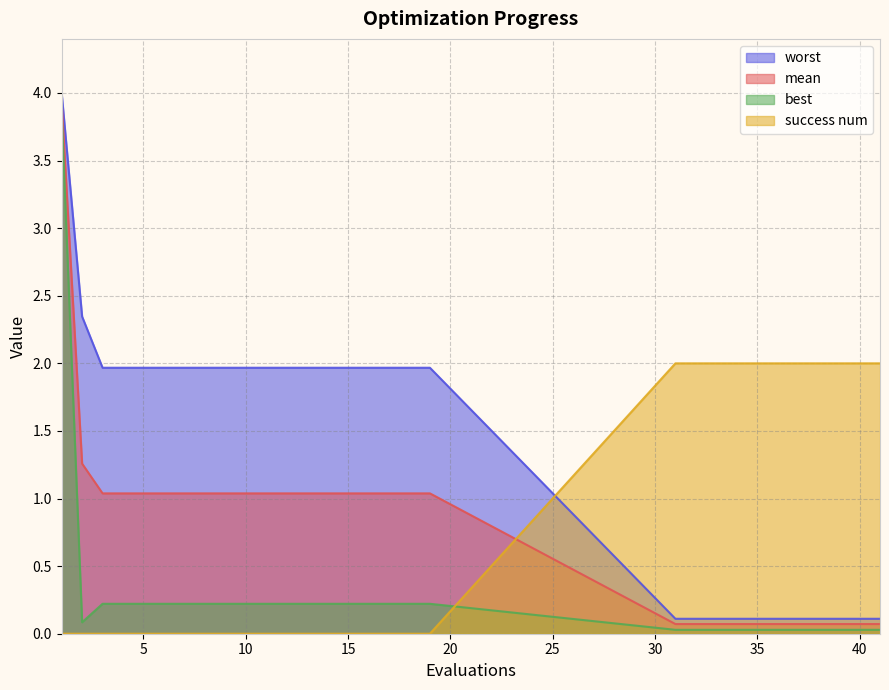

True or false: best and worst cross at least once.

False